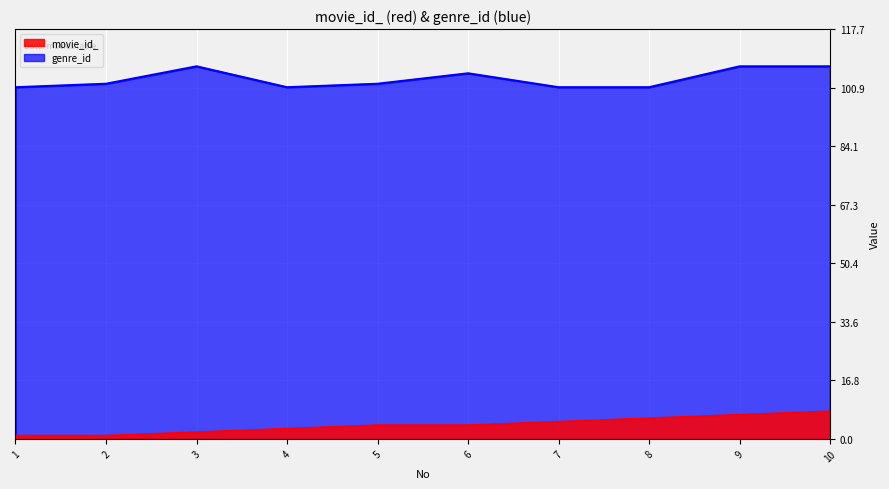

What is the difference between the highest and lowest values at 10?

99